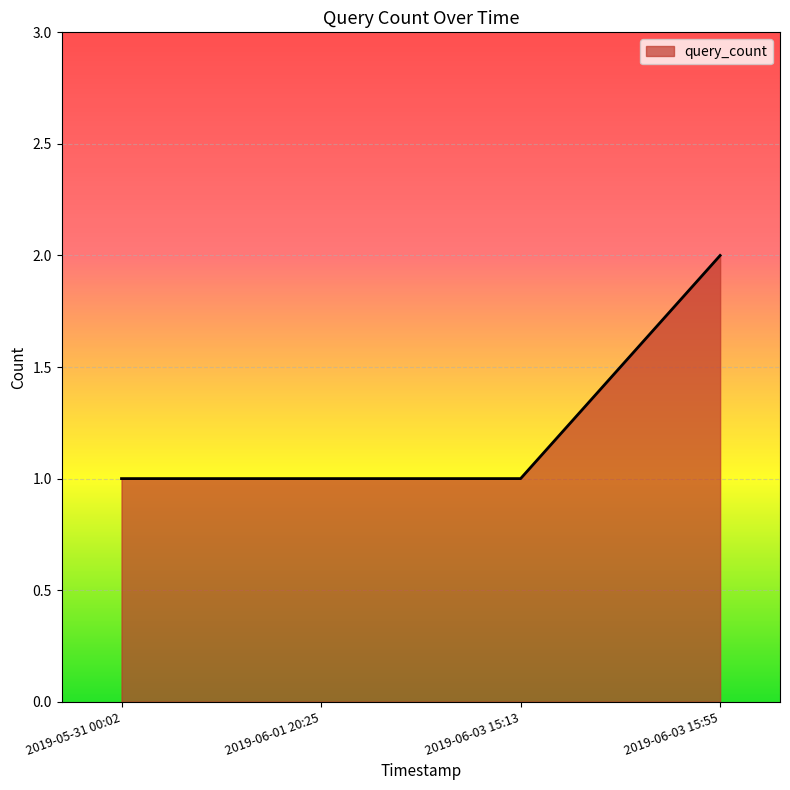

How many lines are shown in the chart?

1